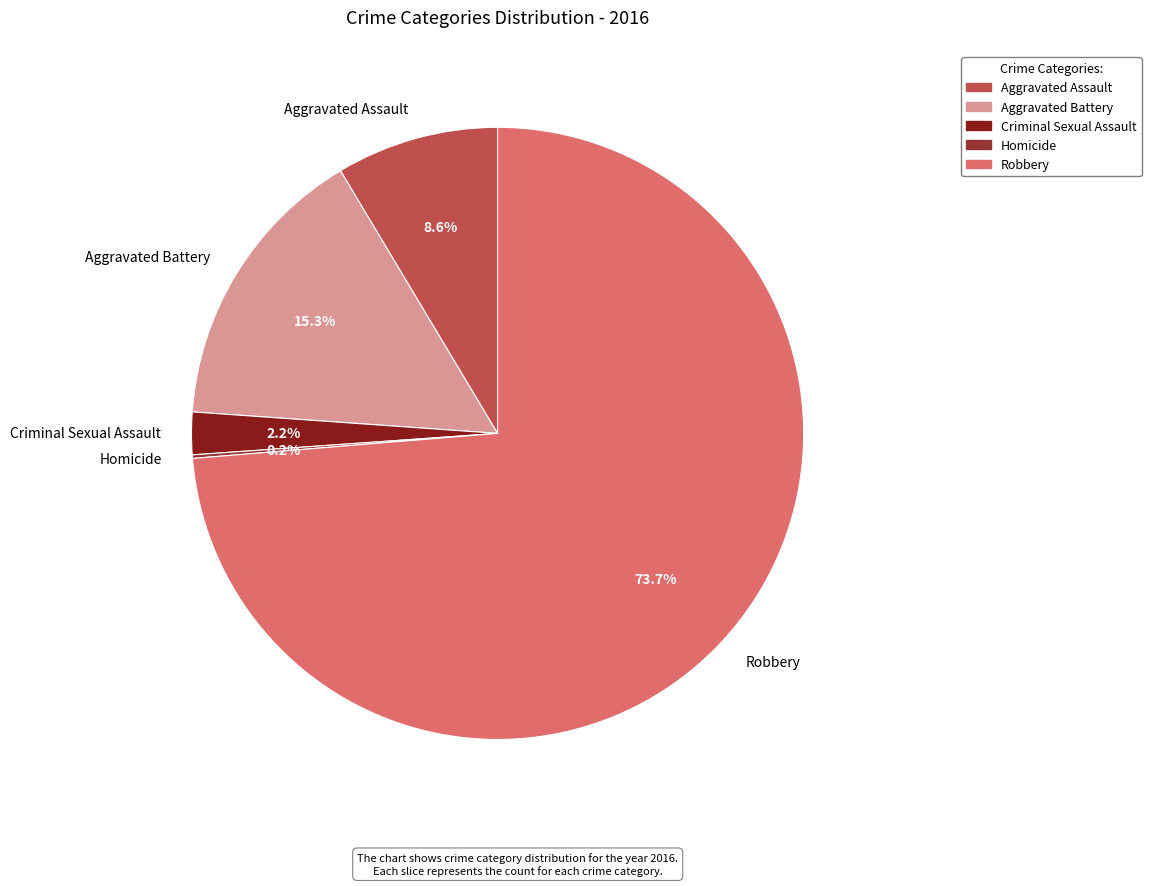

Do Aggravated Battery and Criminal Sexual Assault together represent more than half of the pie?

No